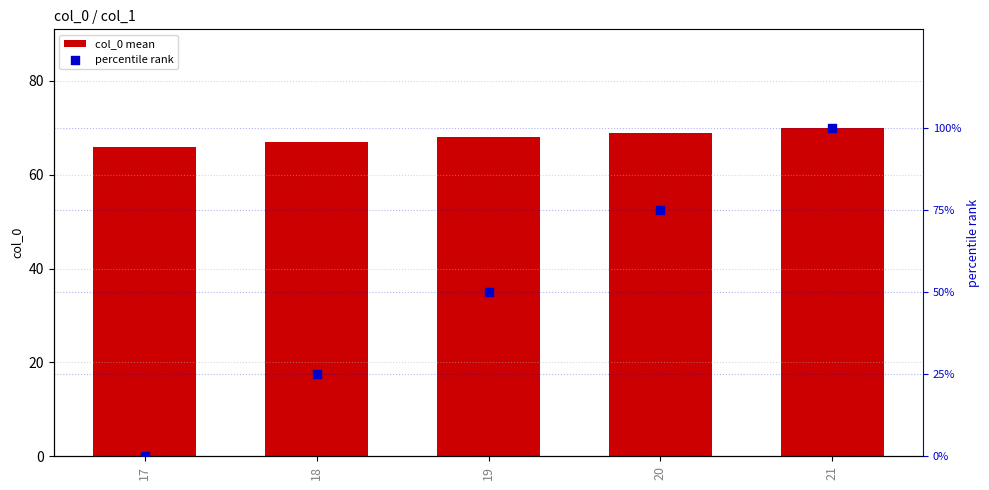

Which series has the largest total across all categories?

col_0 mean